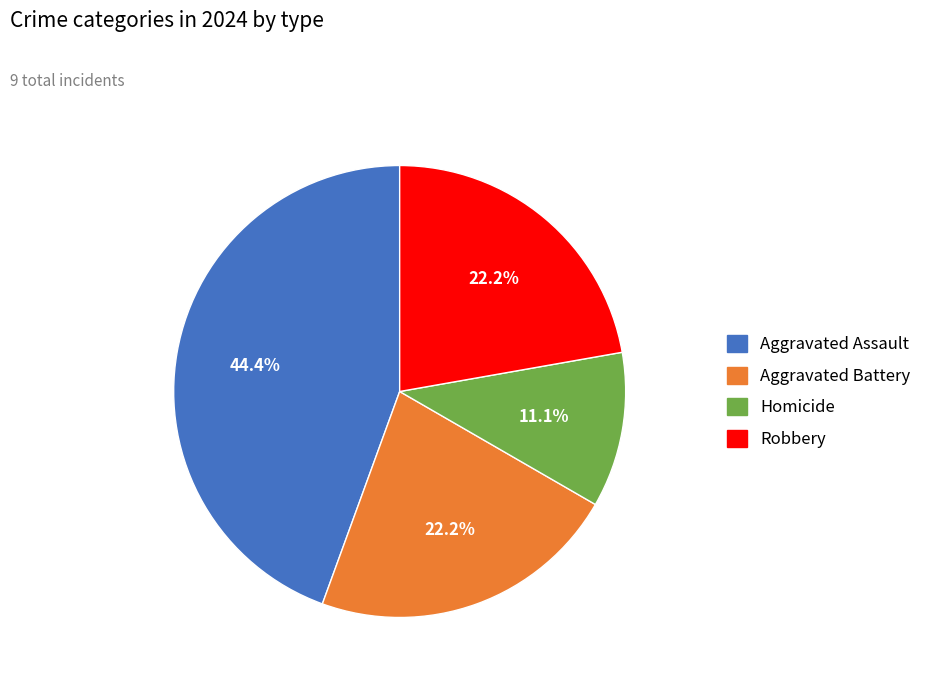

Is Aggravated Assault the majority of the pie?

No